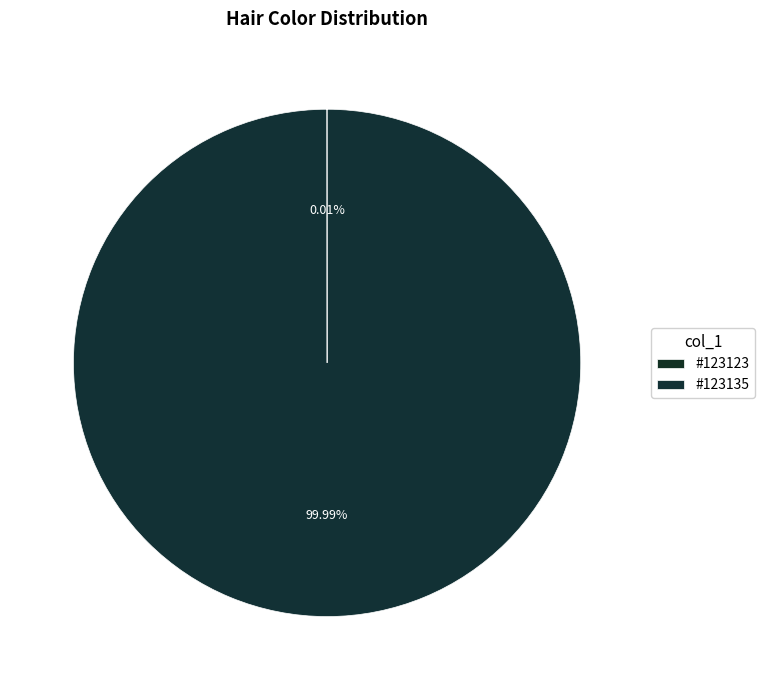

How many slices are in this pie chart?

2